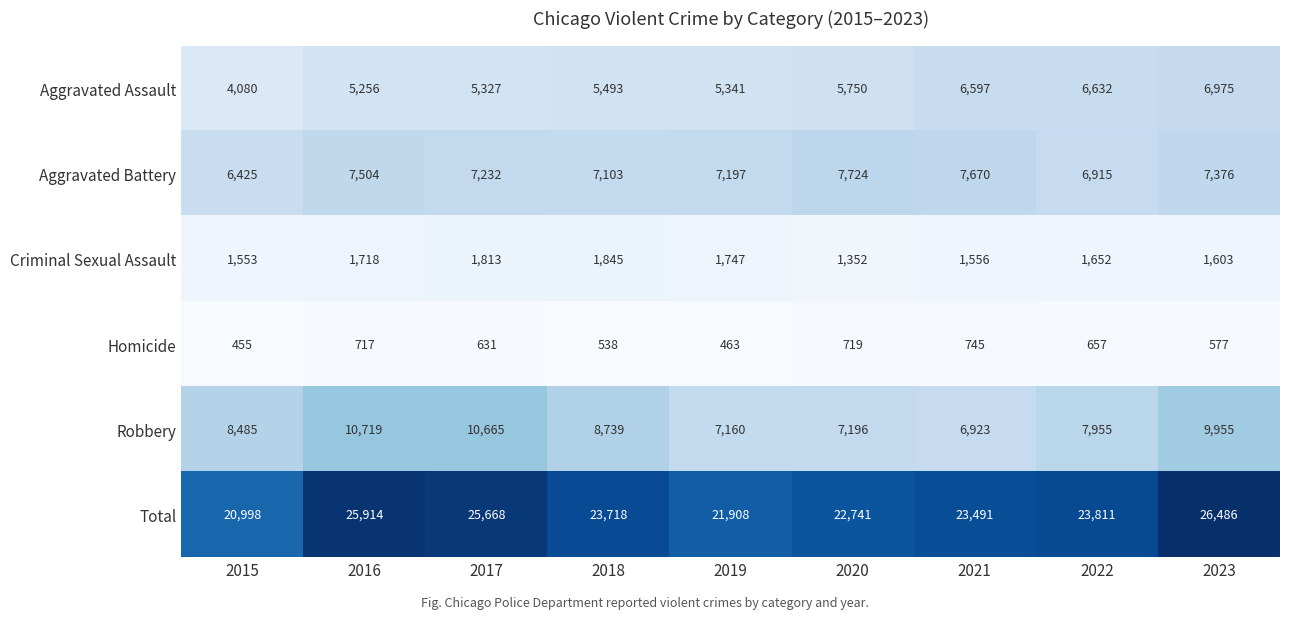

Is it true that Total equals 23718 at 2018?

True